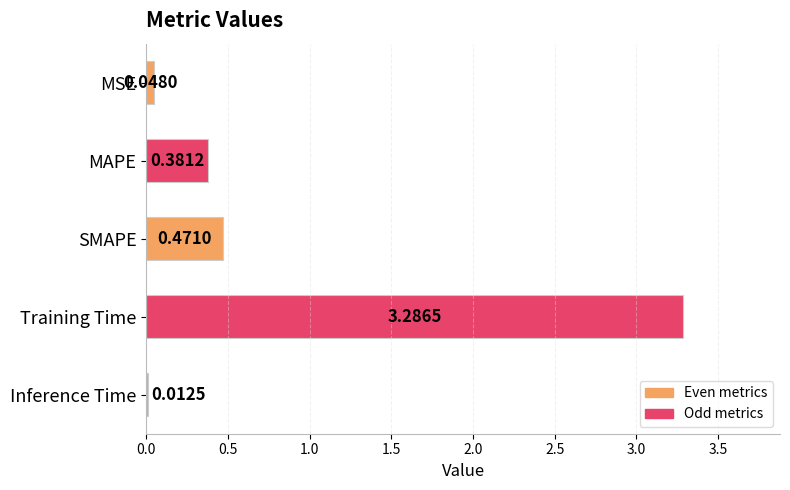

Rank the categories by value from lowest to highest.

Inference Time, MSE, MAPE, SMAPE, Training Time